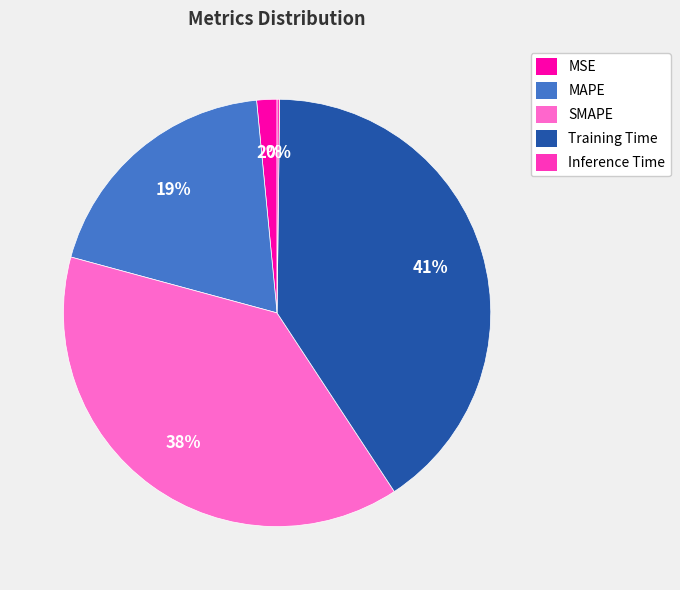

Approximately how many times larger is the value at MSE compared to MAPE?

0.1